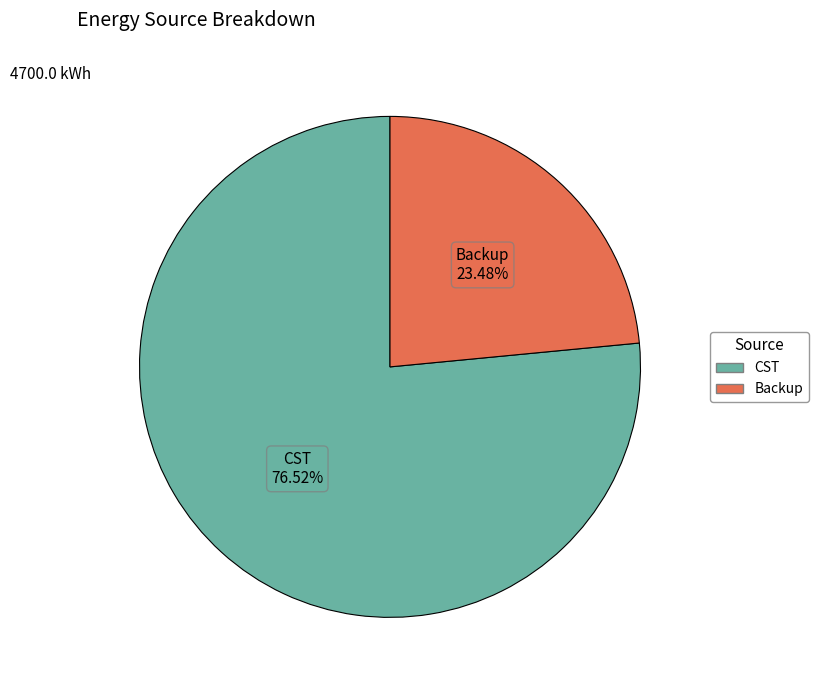

Does any single category account for the majority?

Yes